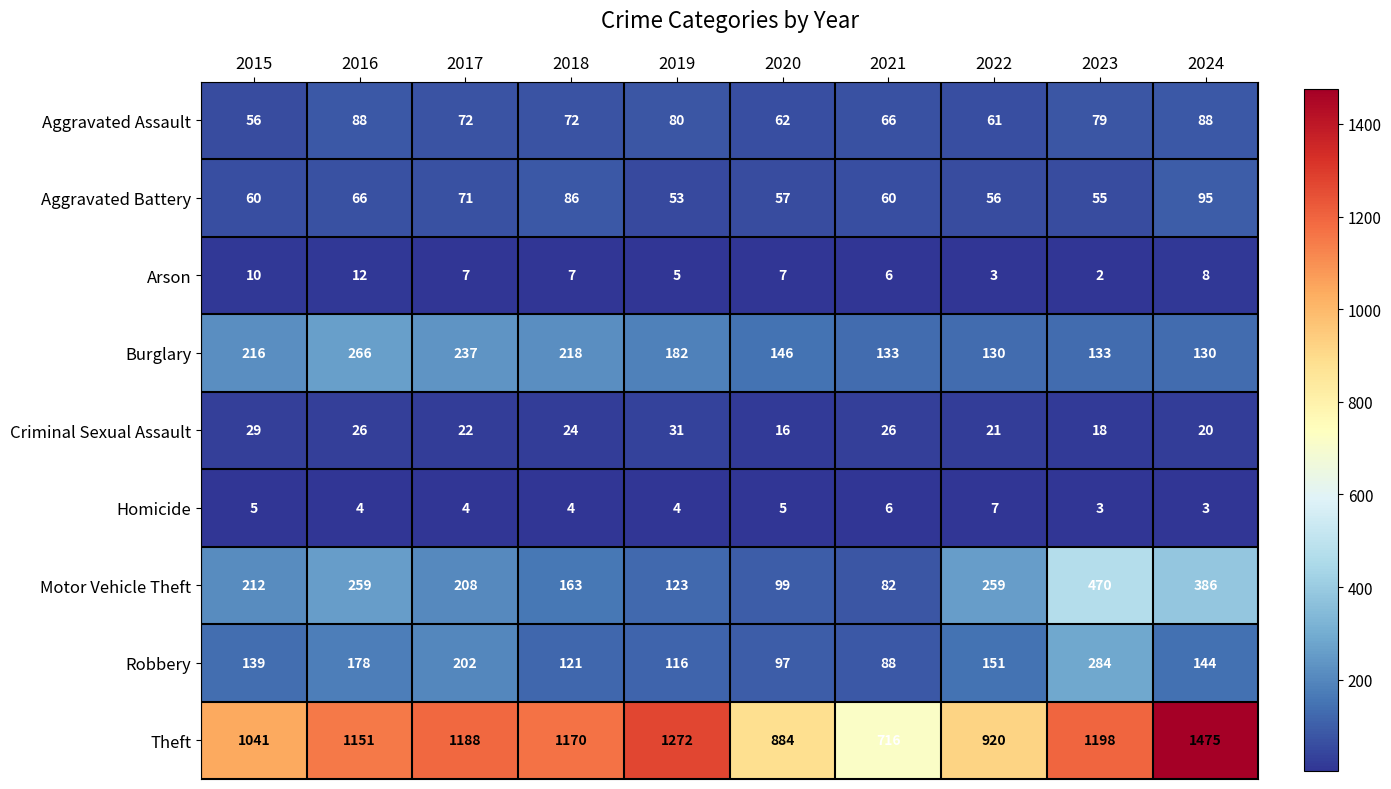

Between 2015 and 2021, which series saw the biggest shift?

Theft